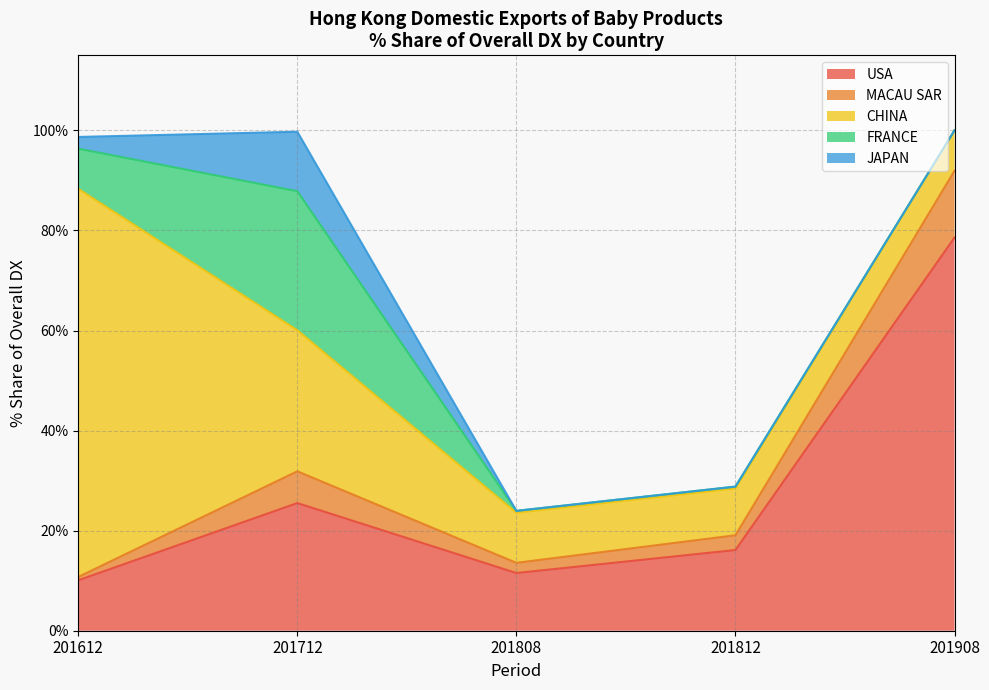

Reading left to right, what are all the values shown in this chart?

USA: 10.1	25.5	11.5	16.1	78.6
MACAU SAR: 0.7	6.4	2.0	2.9	13.4
CHINA: 77.6	28.2	10.0	9.4	8.1
FRANCE: 8.0	27.8	0.4	0.4	0.0
JAPAN: 2.3	11.9	0.0	0.0	0.0